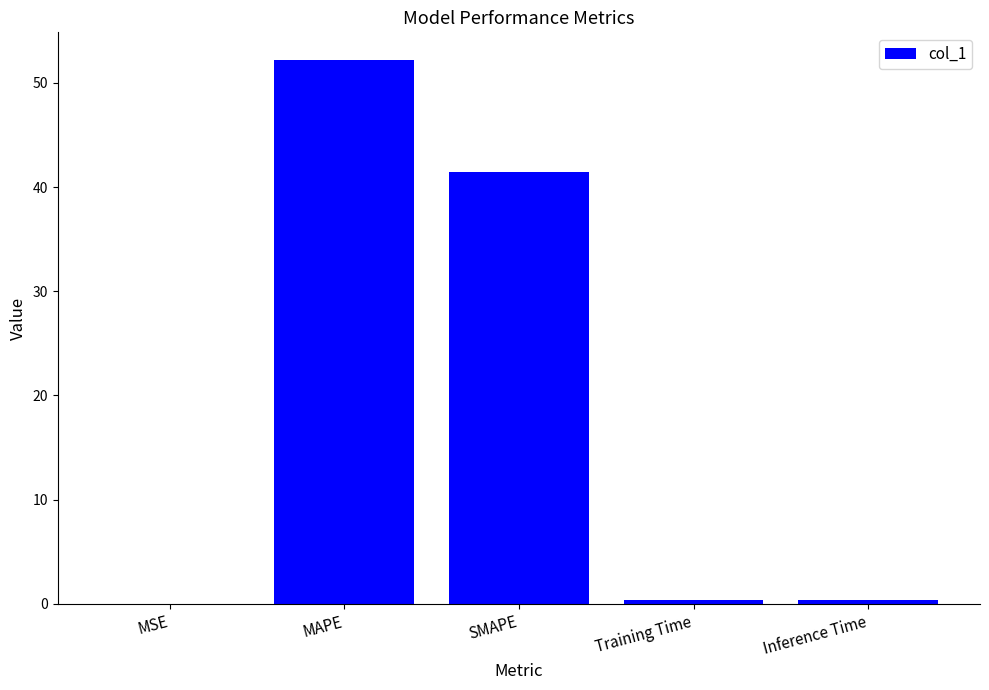

What is the average value?

18.9